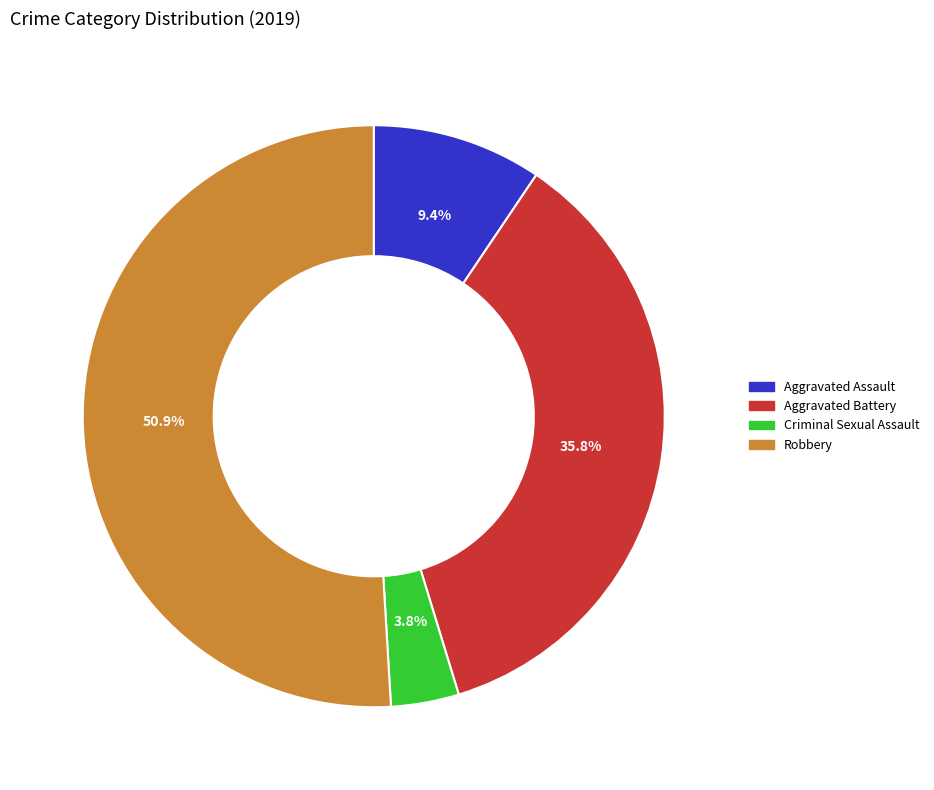

Which slice represents more than half of the pie?

Robbery